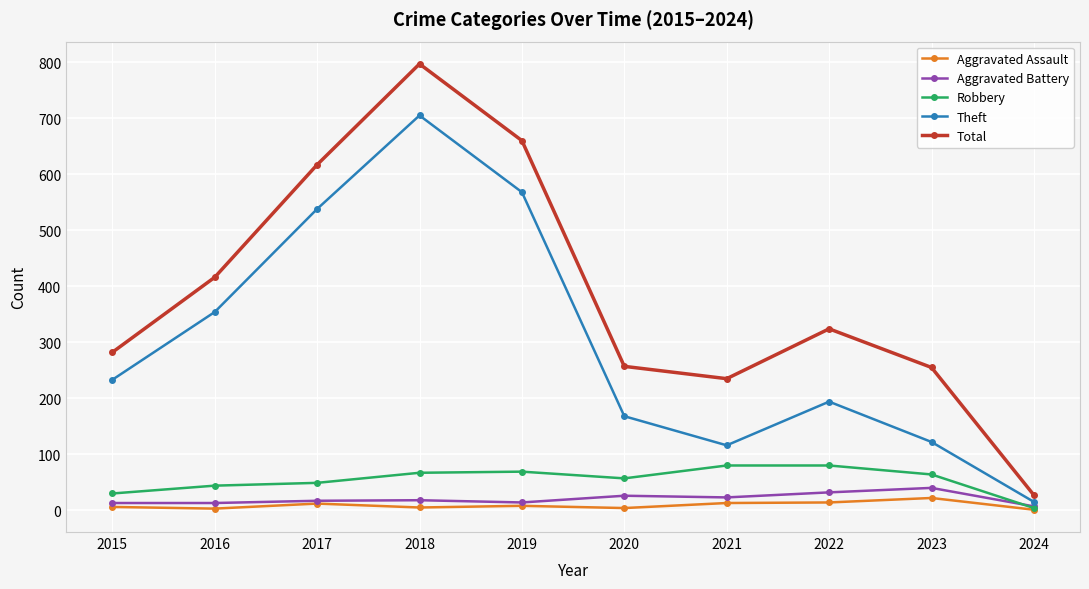

In Theft, how many points are lower than both neighbors (excluding endpoints)?

1